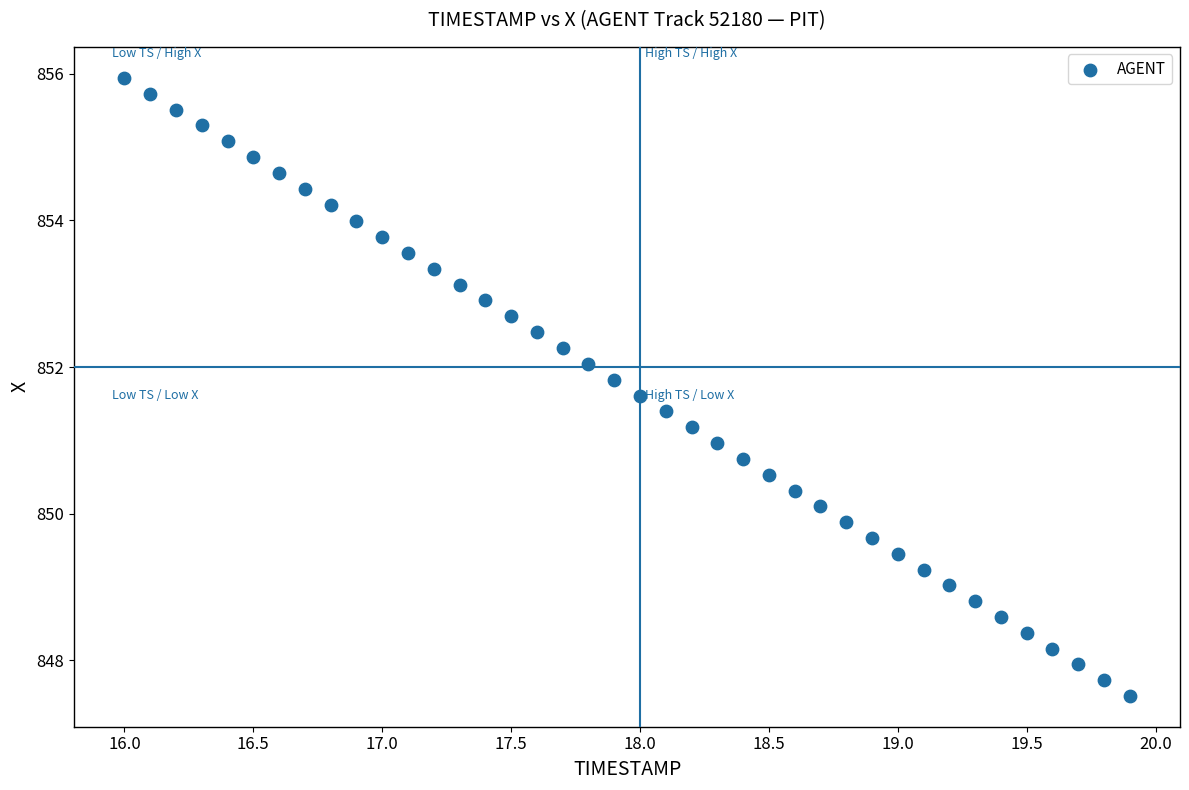

What is the range of X values (max minus min)?

3.9